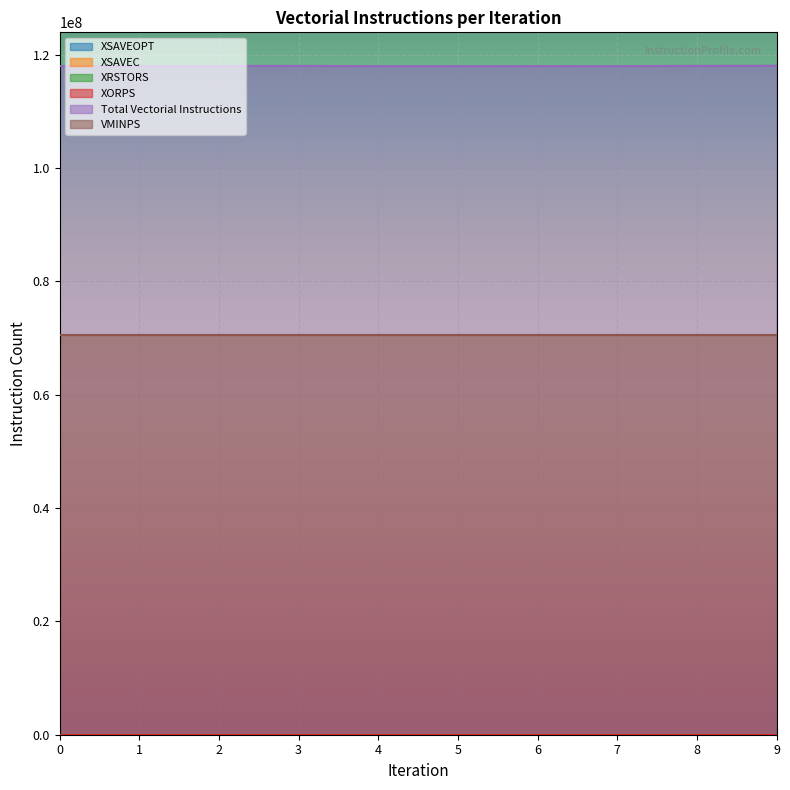

How many categories are shown in the chart?

10